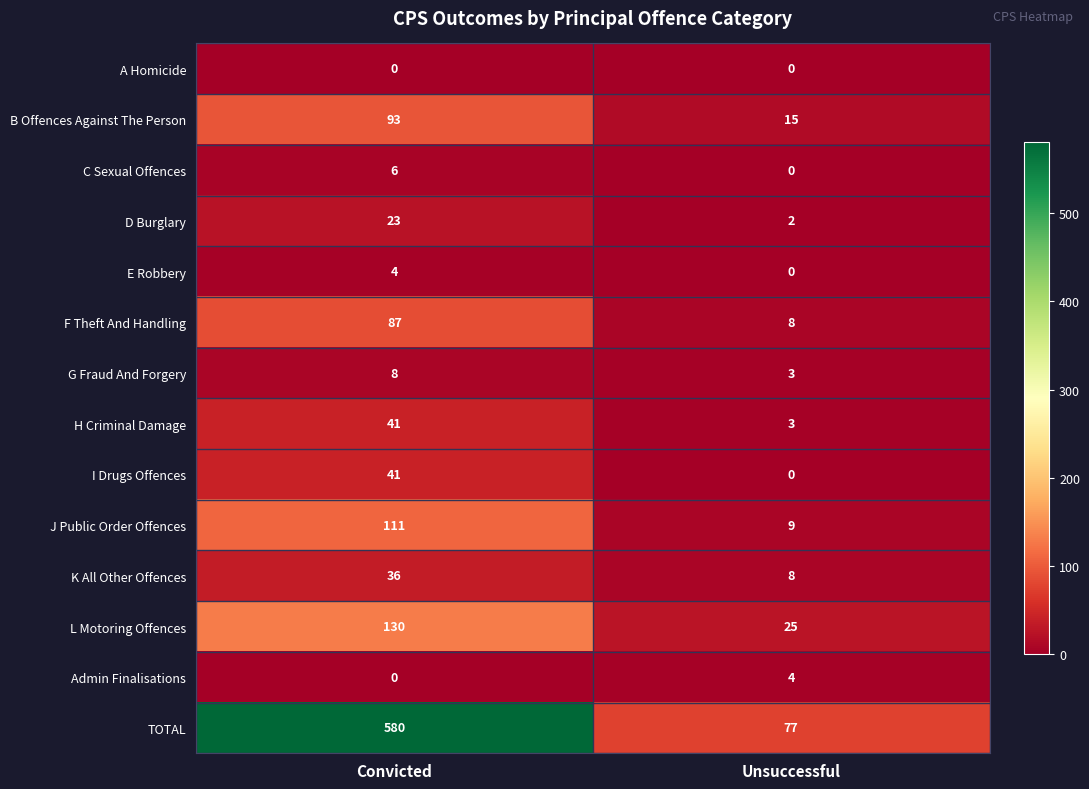

What is the spread (max minus min) of values at Convicted?

580